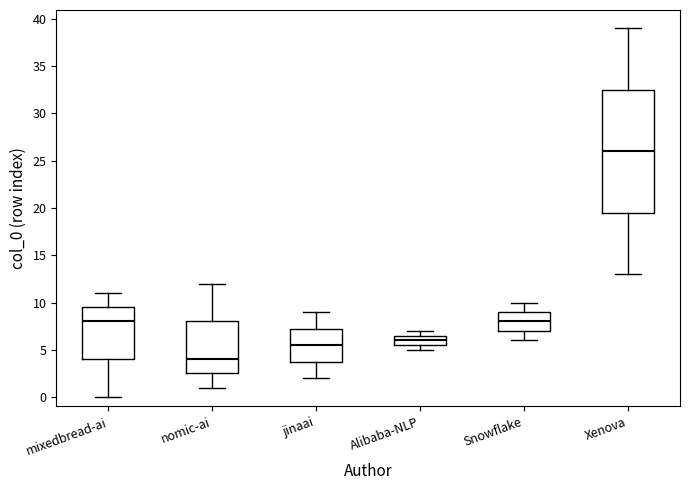

Reading left to right, transcribe this box plot: for each box, give where its median line is, the range the box spans, and where its two whiskers end, as read against the y-axis. The values are not printed on the chart, so give them approximately, as read against the axis.

mixedbread-ai: median 8.0, box 4.0 to 9.5, whiskers 0.0 to 11.0
nomic-ai: median 4.0, box 2.5 to 8.0, whiskers 1.0 to 12.0
jinaai: median 5.5, box 4.0 to 7.5, whiskers 2.0 to 9.0
Alibaba-NLP: median 6.0, box 5.5 to 6.5, whiskers 5.0 to 7.0
Snowflake: median 8.0, box 7.0 to 9.0, whiskers 6.0 to 10.0
Xenova: median 26.0, box 19.5 to 32.5, whiskers 13.0 to 39.0